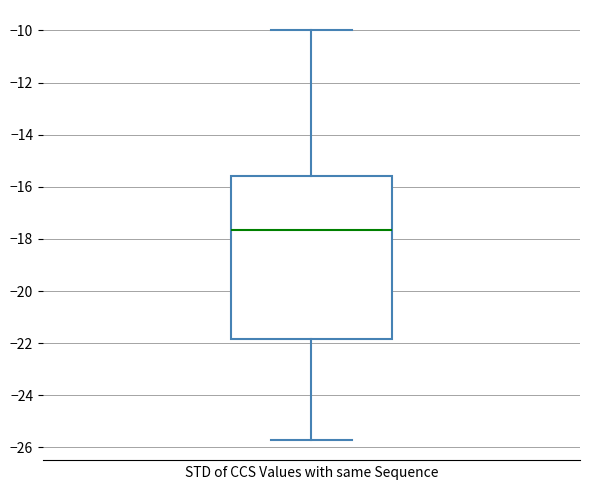

Where is the upper edge of the box on the y-axis? The values are not printed on the chart, so give them approximately, as read against the axis.

-15.6